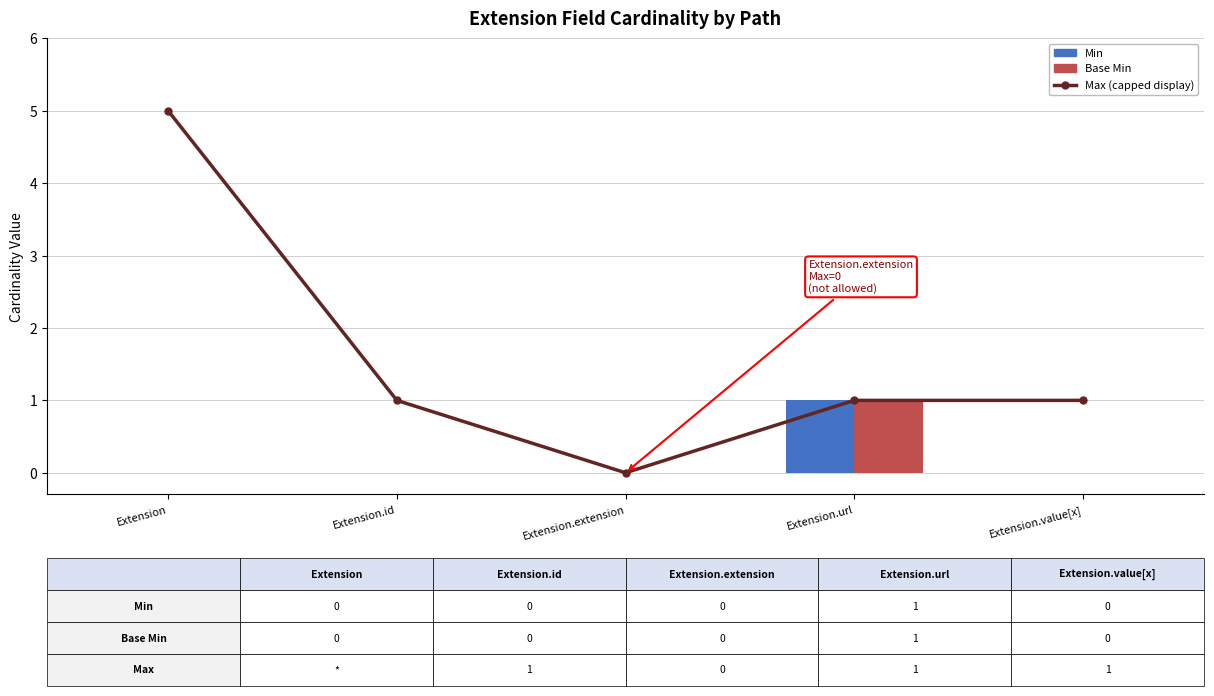

Reading left to right, list all the values displayed in this chart.

Max (capped display): Extension=5	Extension.id=1	Extension.extension=0	Extension.url=1	Extension.value[x]=1
Min: Extension=0	Extension.id=0	Extension.extension=0	Extension.url=1	Extension.value[x]=0
Base Min: Extension=0	Extension.id=0	Extension.extension=0	Extension.url=1	Extension.value[x]=0